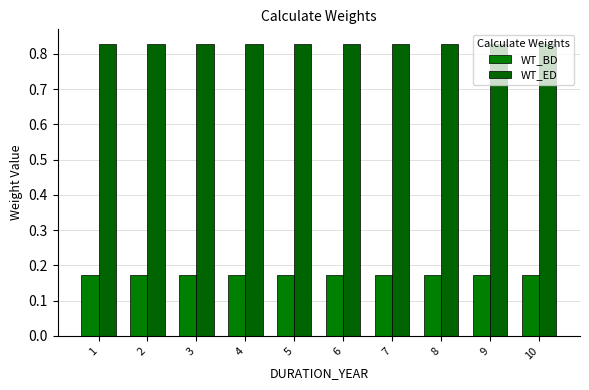

Are the bars horizontal?

No